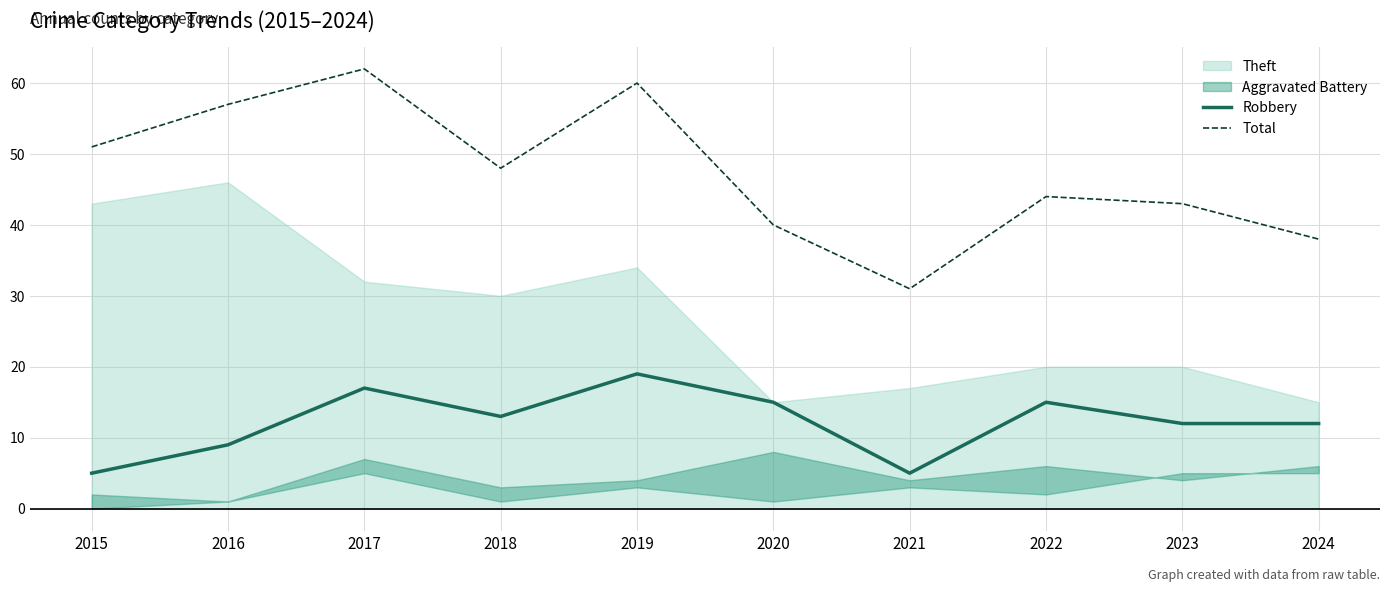

What is the sum of all Robbery values?

122